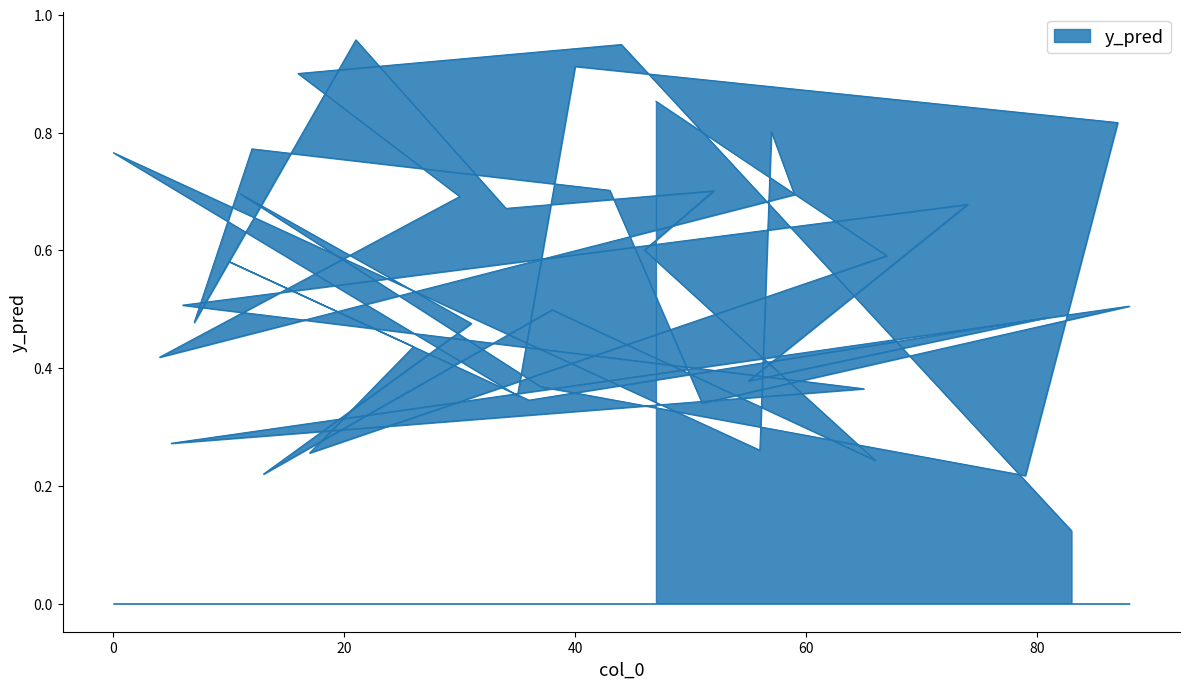

What is the difference between the second highest and minimum values?

0.8